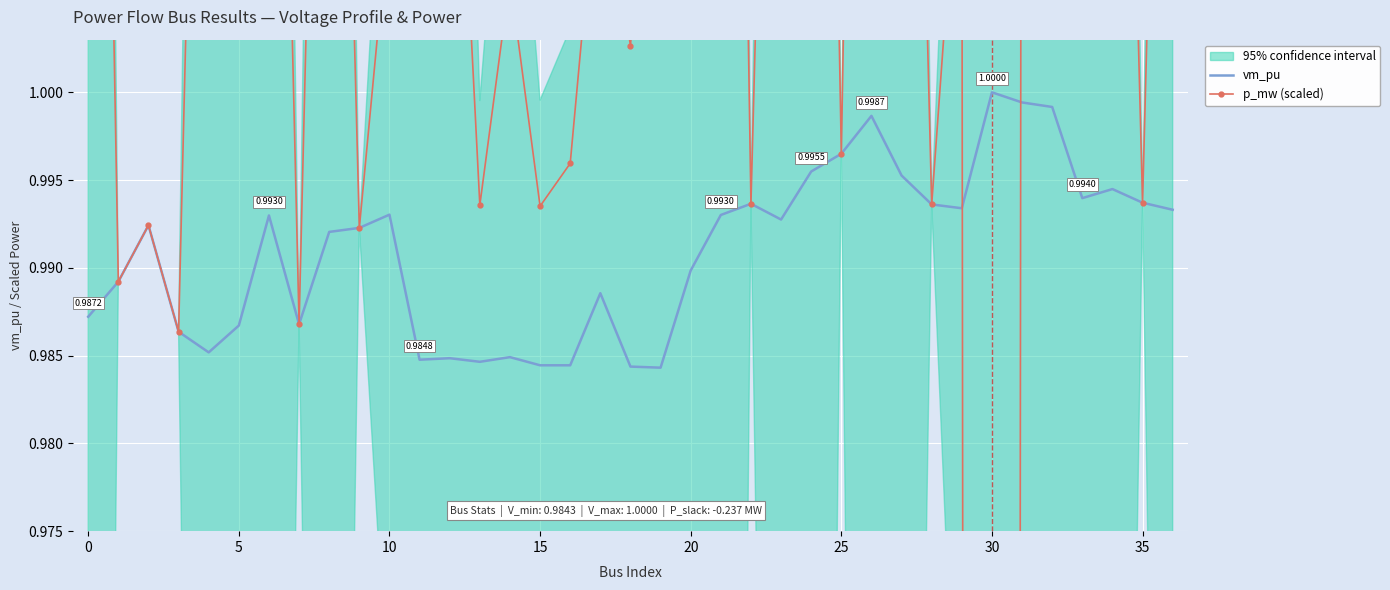

The value of vm_pu at 20 is 1.0. True or false?

True